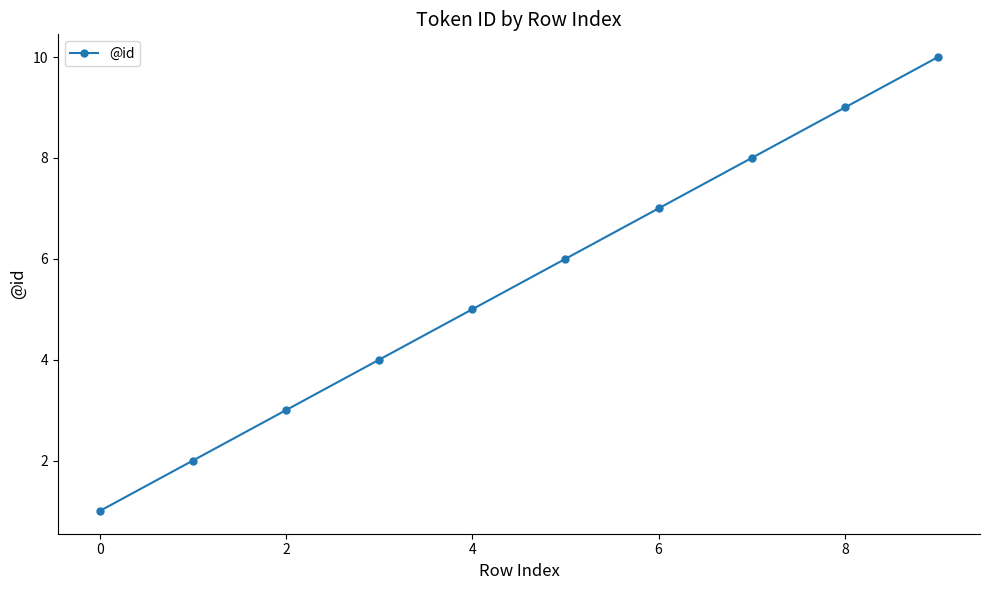

What is the maximum value shown in the chart?

10